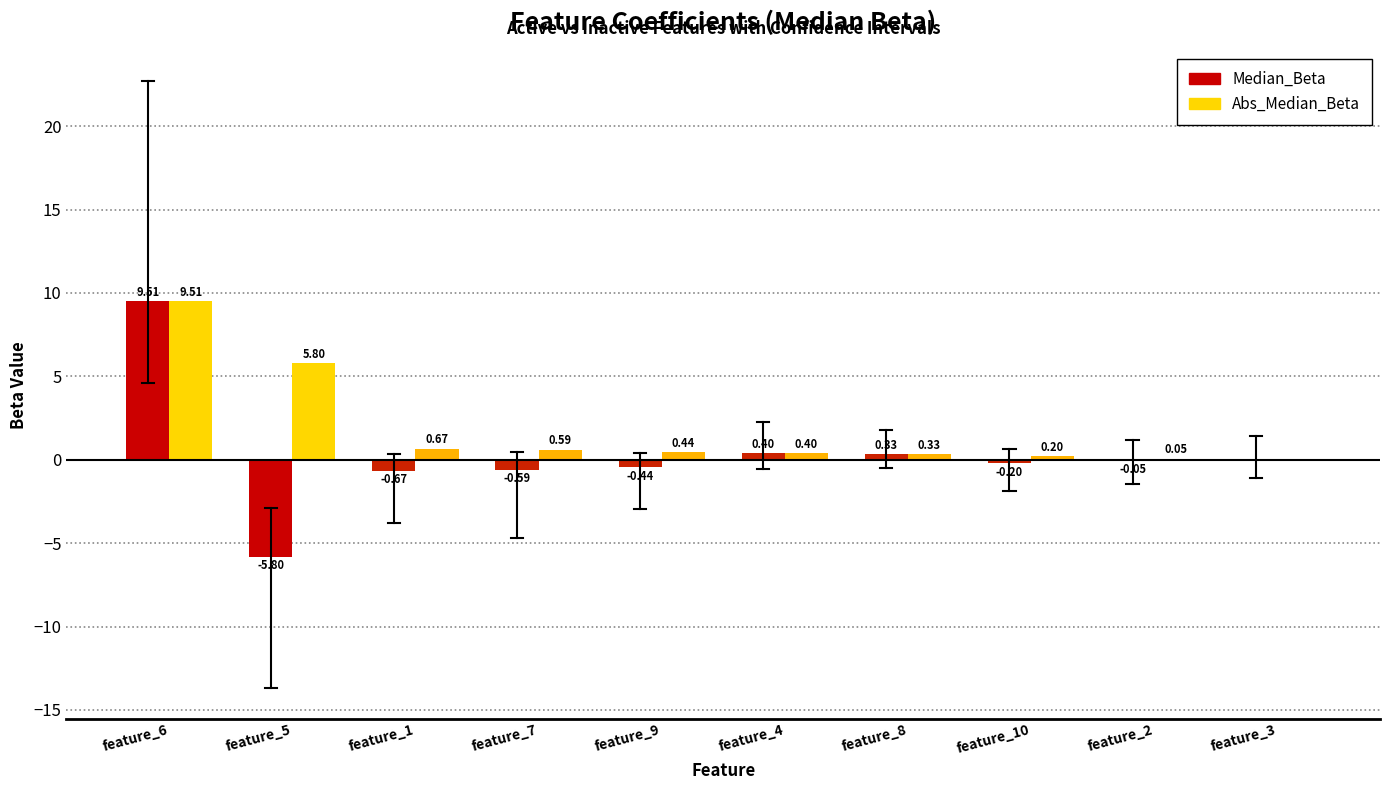

How many groups of bars are there?

10